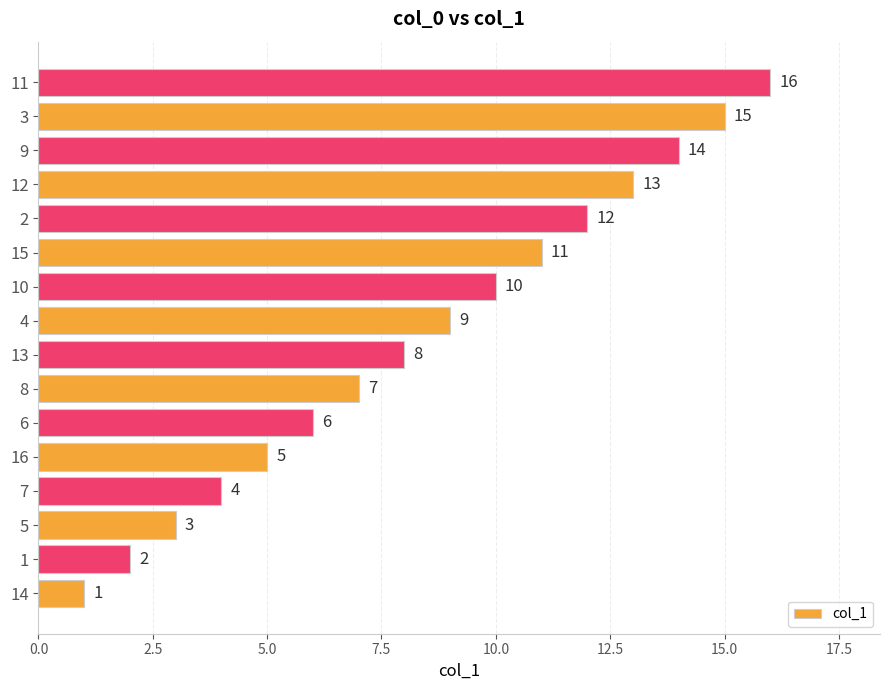

What value does the data have at 4?

9